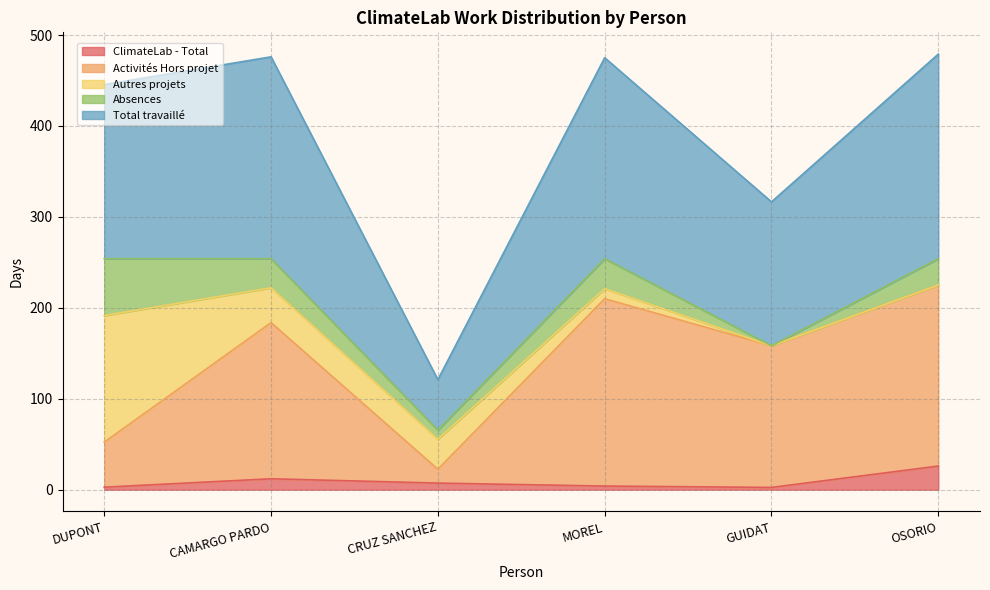

At which label does ClimateLab - Total reach its peak?

OSORIO